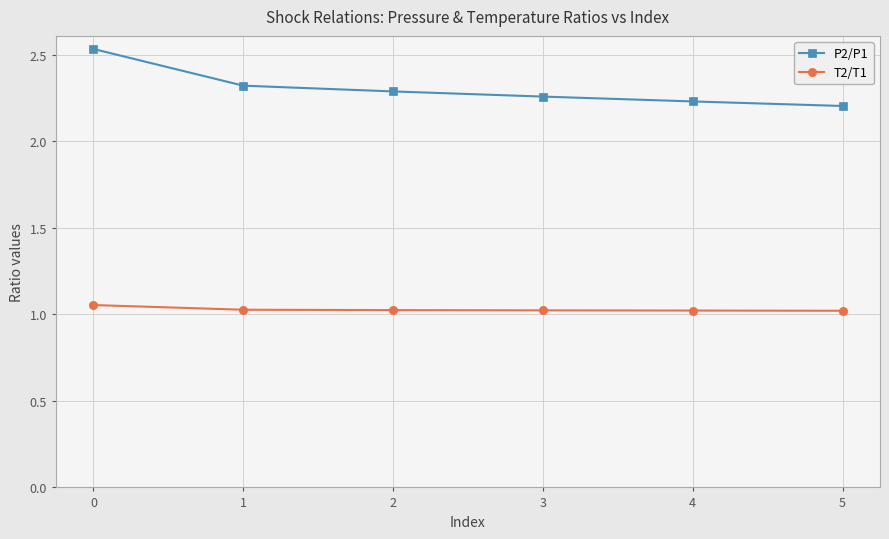

At 3, list the series in order from smallest to largest.

T2/T1, P2/P1